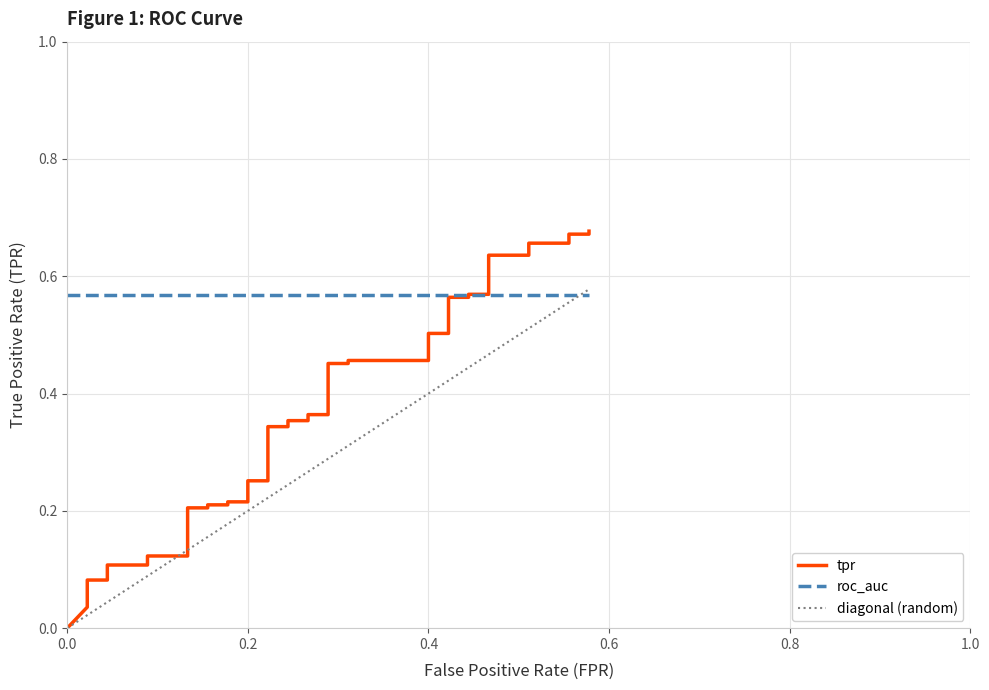

What is the average value of the diagonal (random) series?

0.3